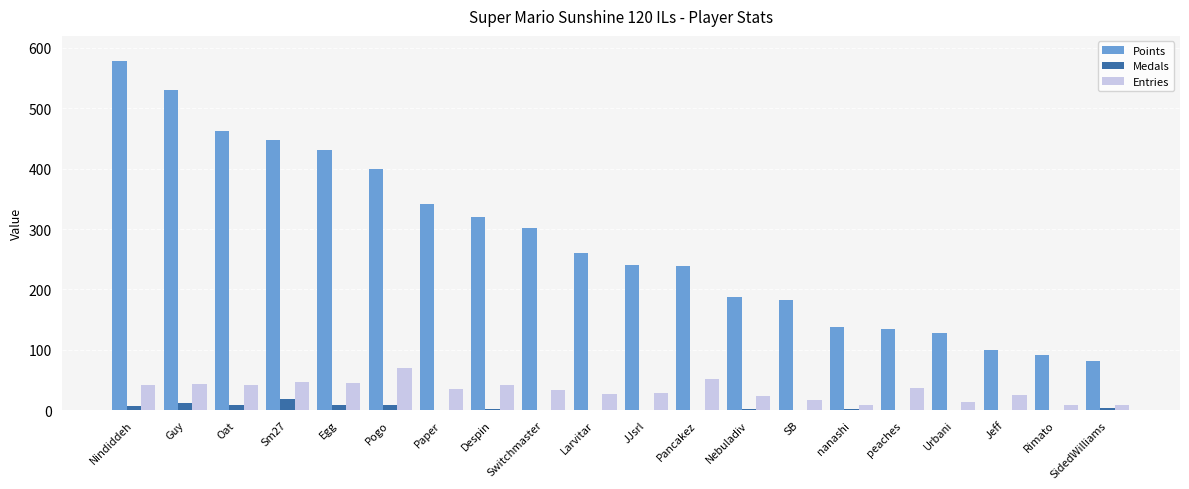

Which series has the largest total across all categories?

Points